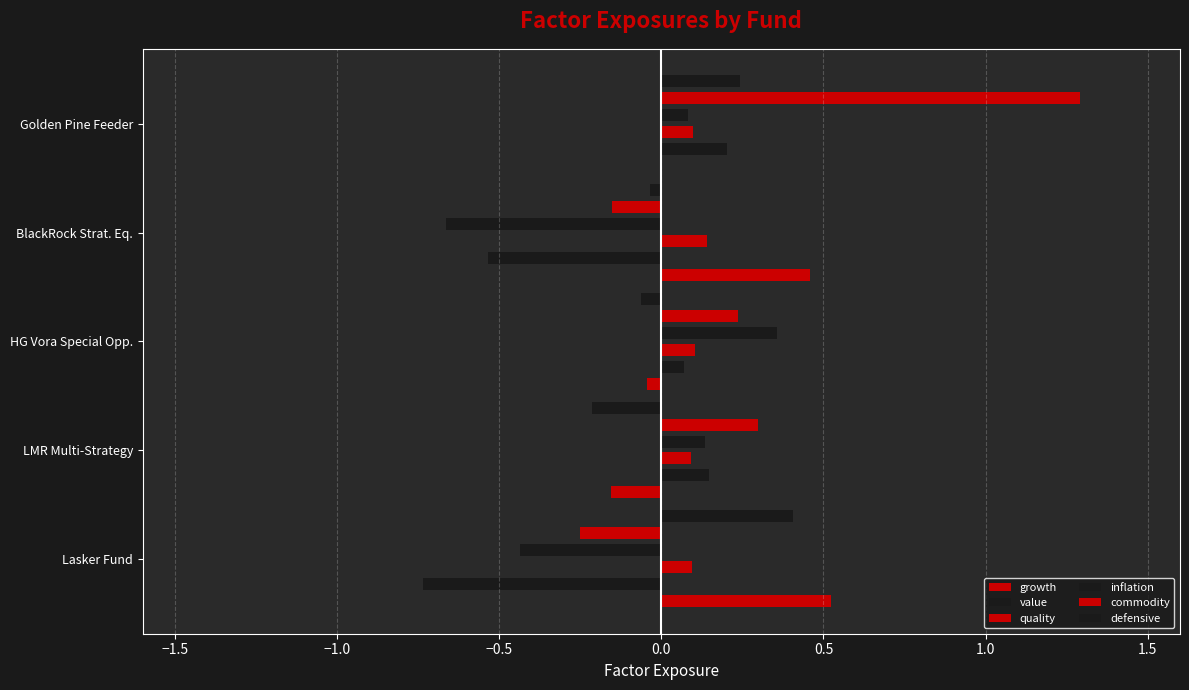

How many bars are there in each group?

6